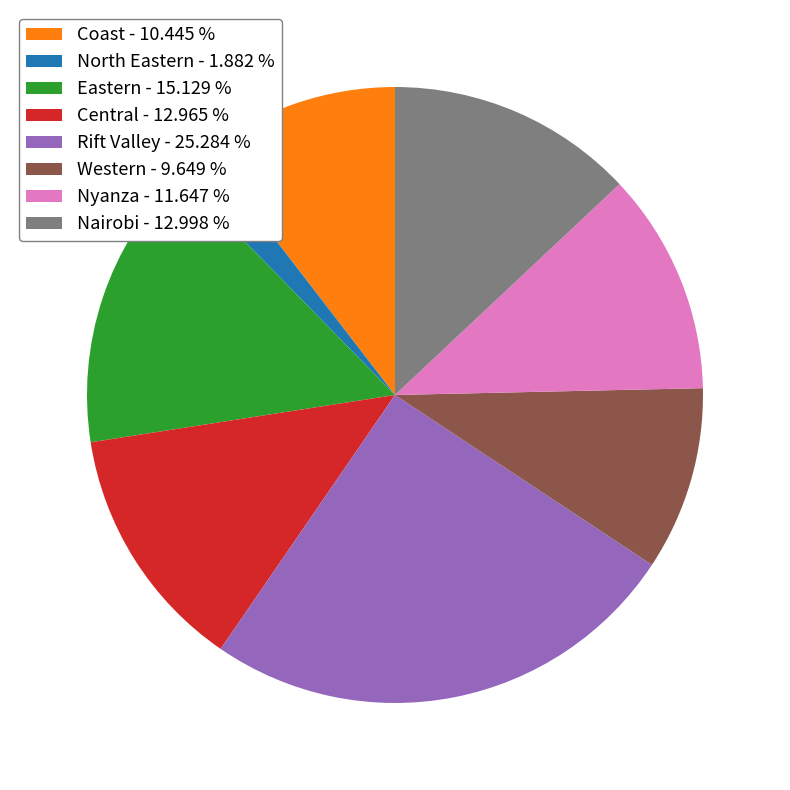

Which category has the biggest portion of the pie?

Rift Valley